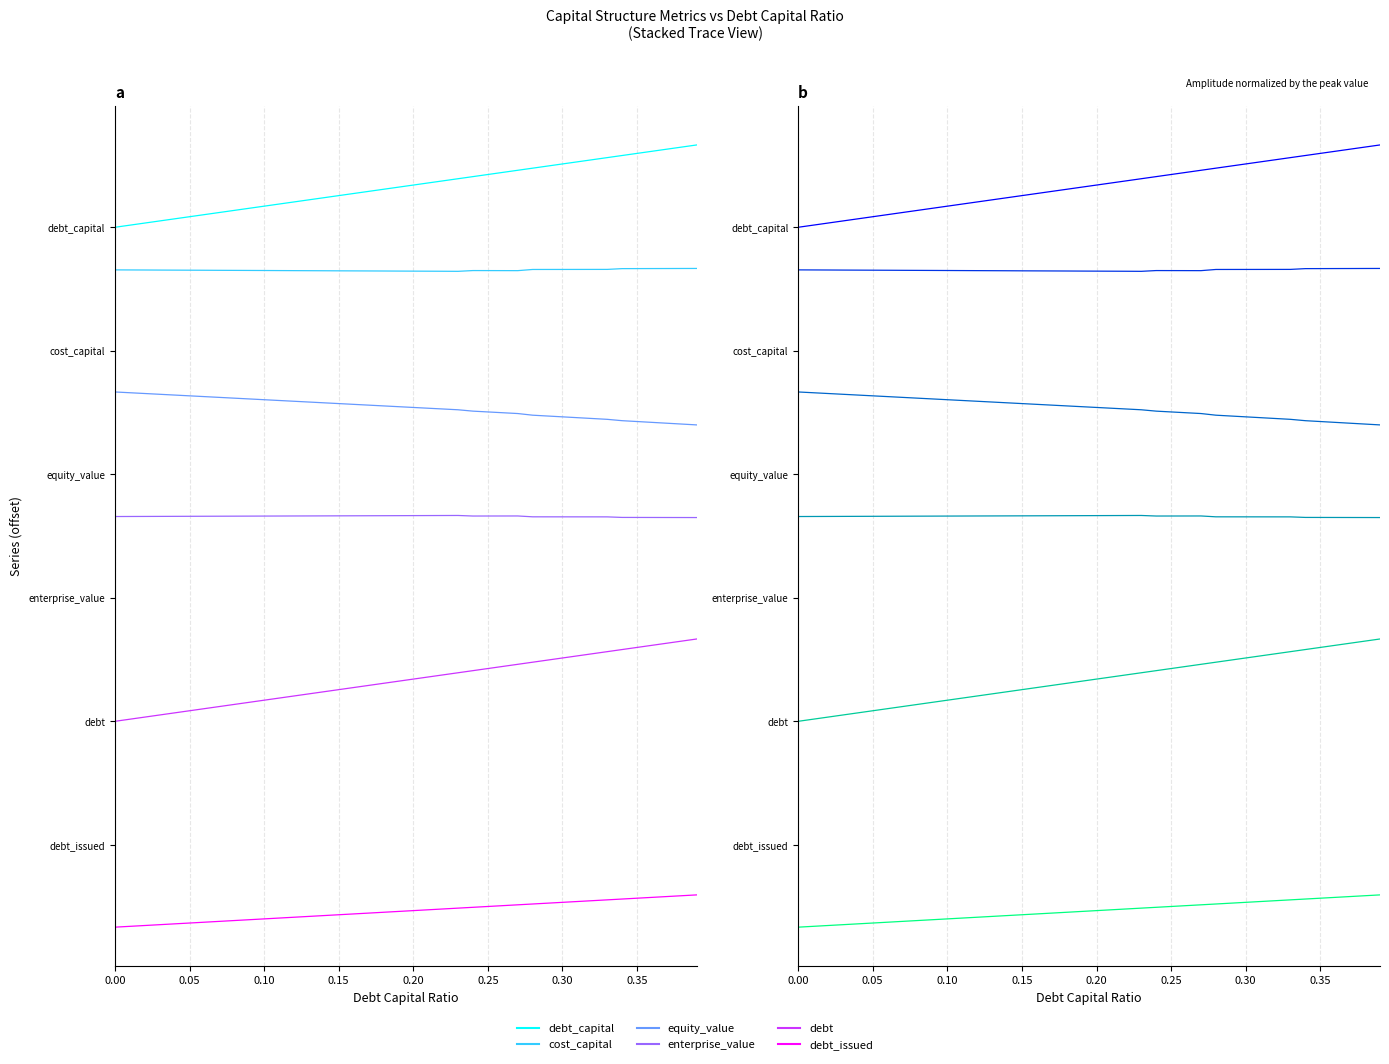

True or false: enterprise_value and cost_capital cross at least once.

False